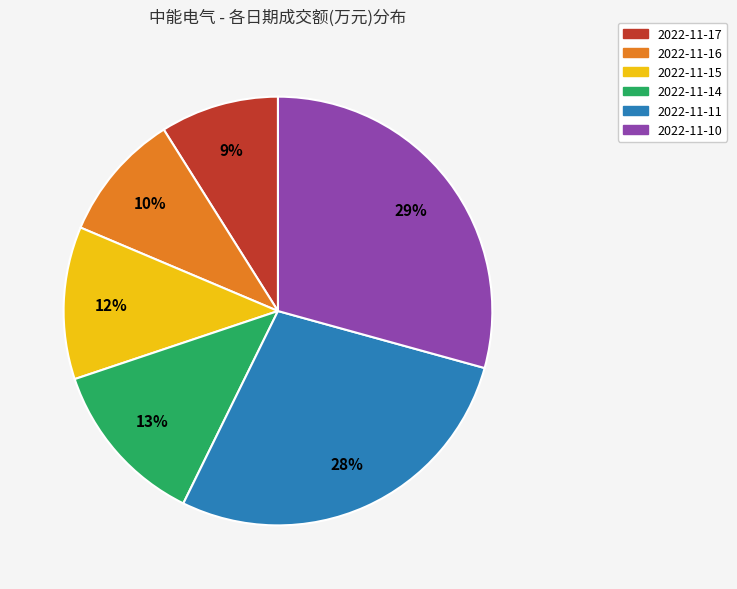

To the nearest percent, what percentage of the pie is 2022-11-14?

13%